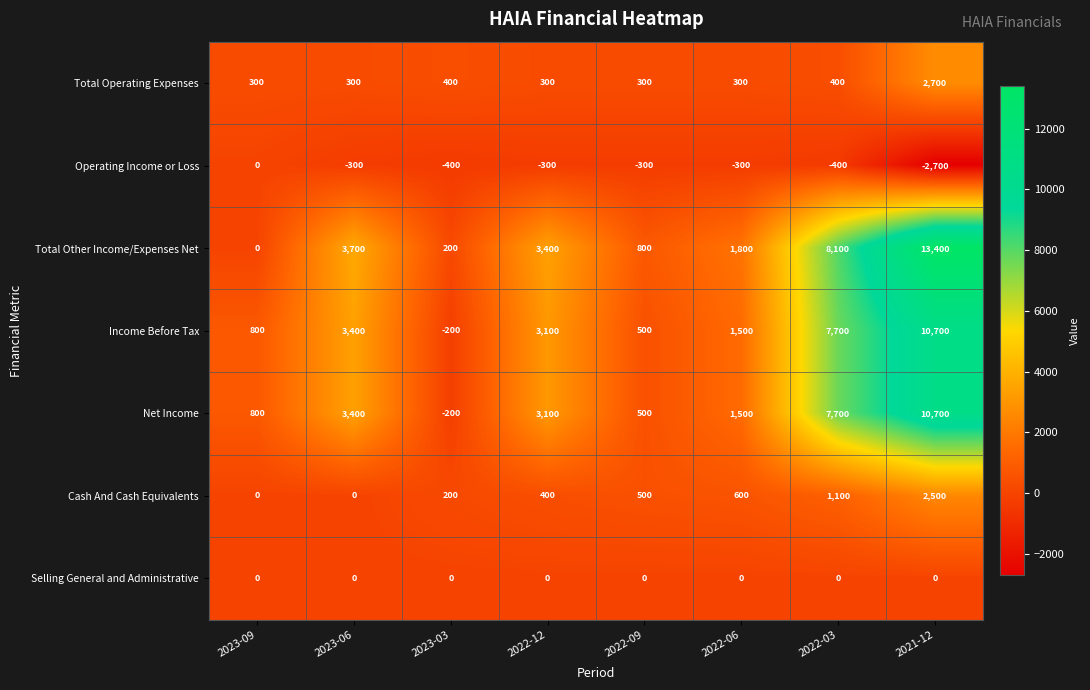

What is the sum of the Cash And Cash Equivalents values at 2022-06 and 2021-12?

3100